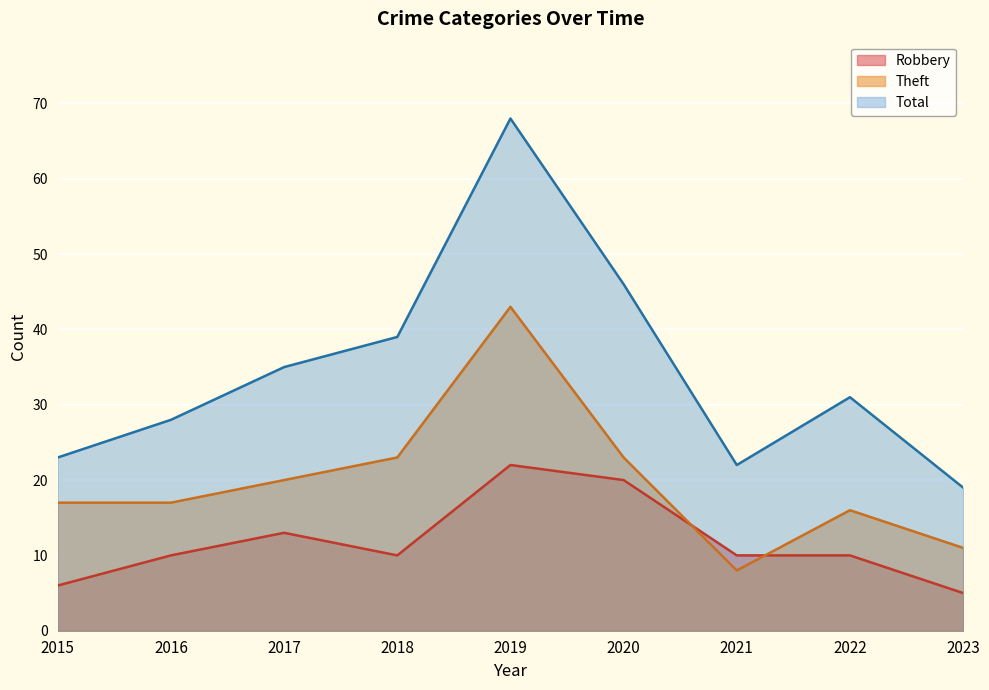

What is the value of the Robbery point at the 9th from the left?

5